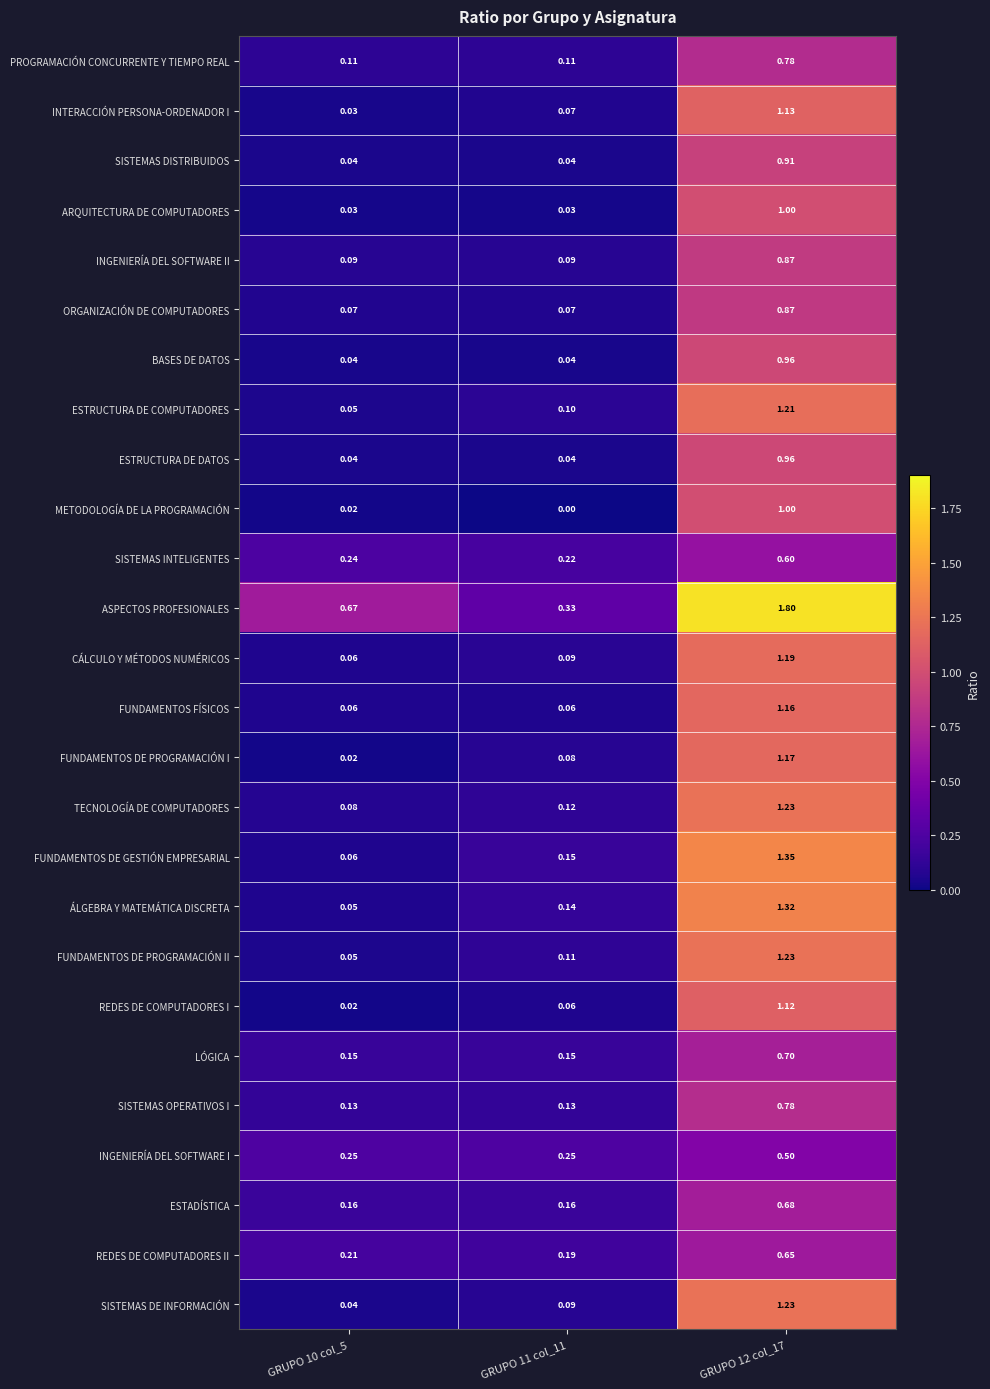

What is the spread (max minus min) of values at GRUPO 10 col_5?

0.7